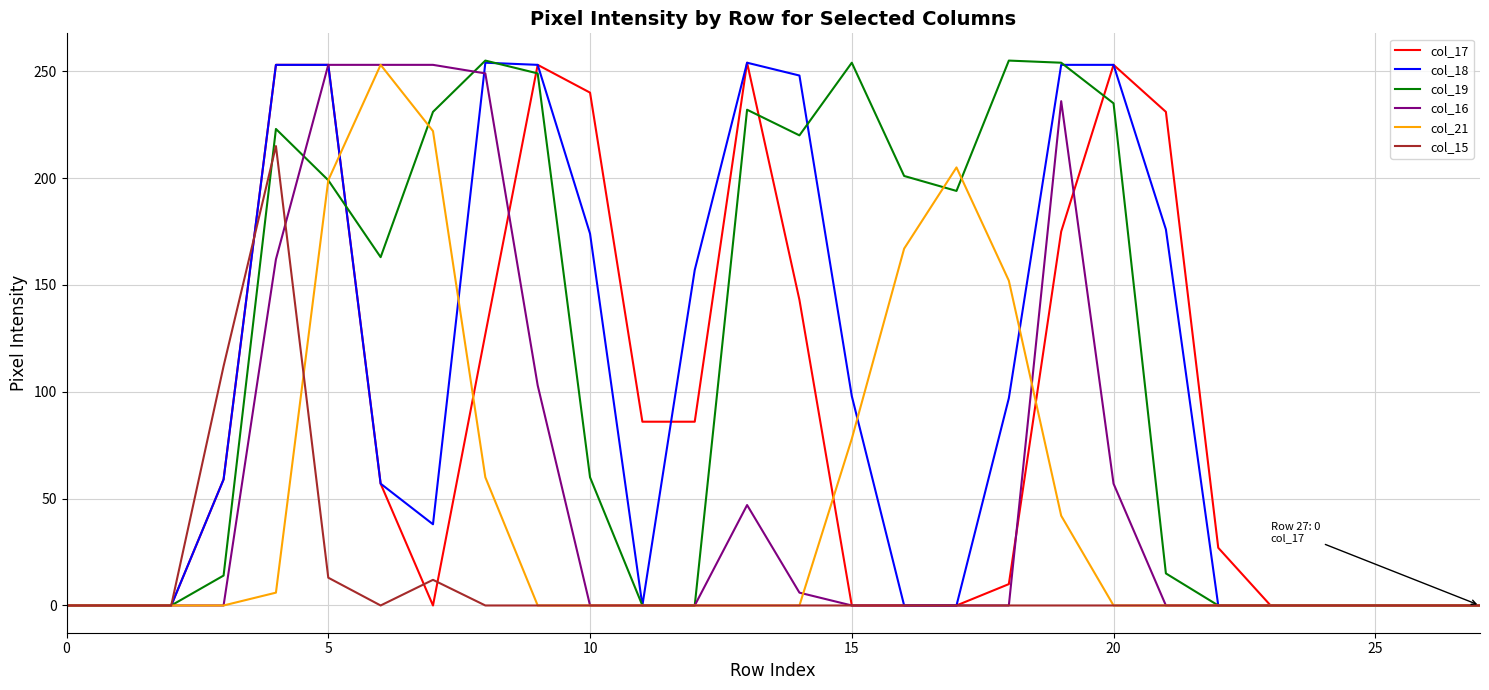

Which series has the largest total across all categories?

col_19